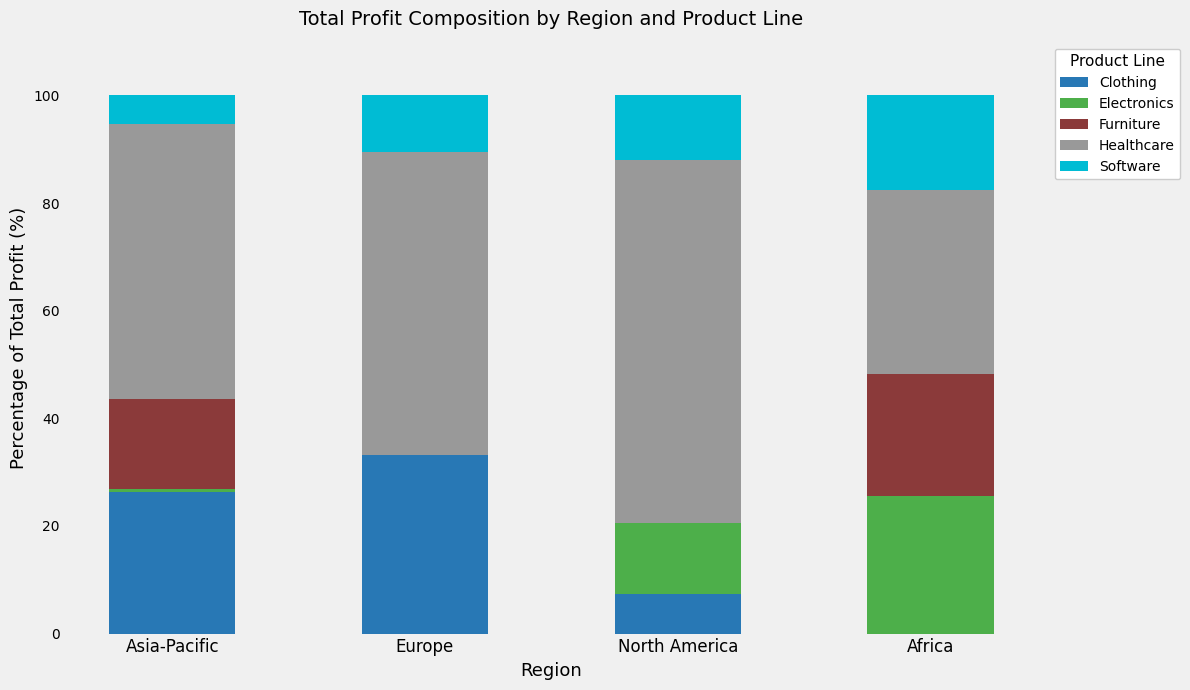

What is the highest value of the Clothing series?

33.1